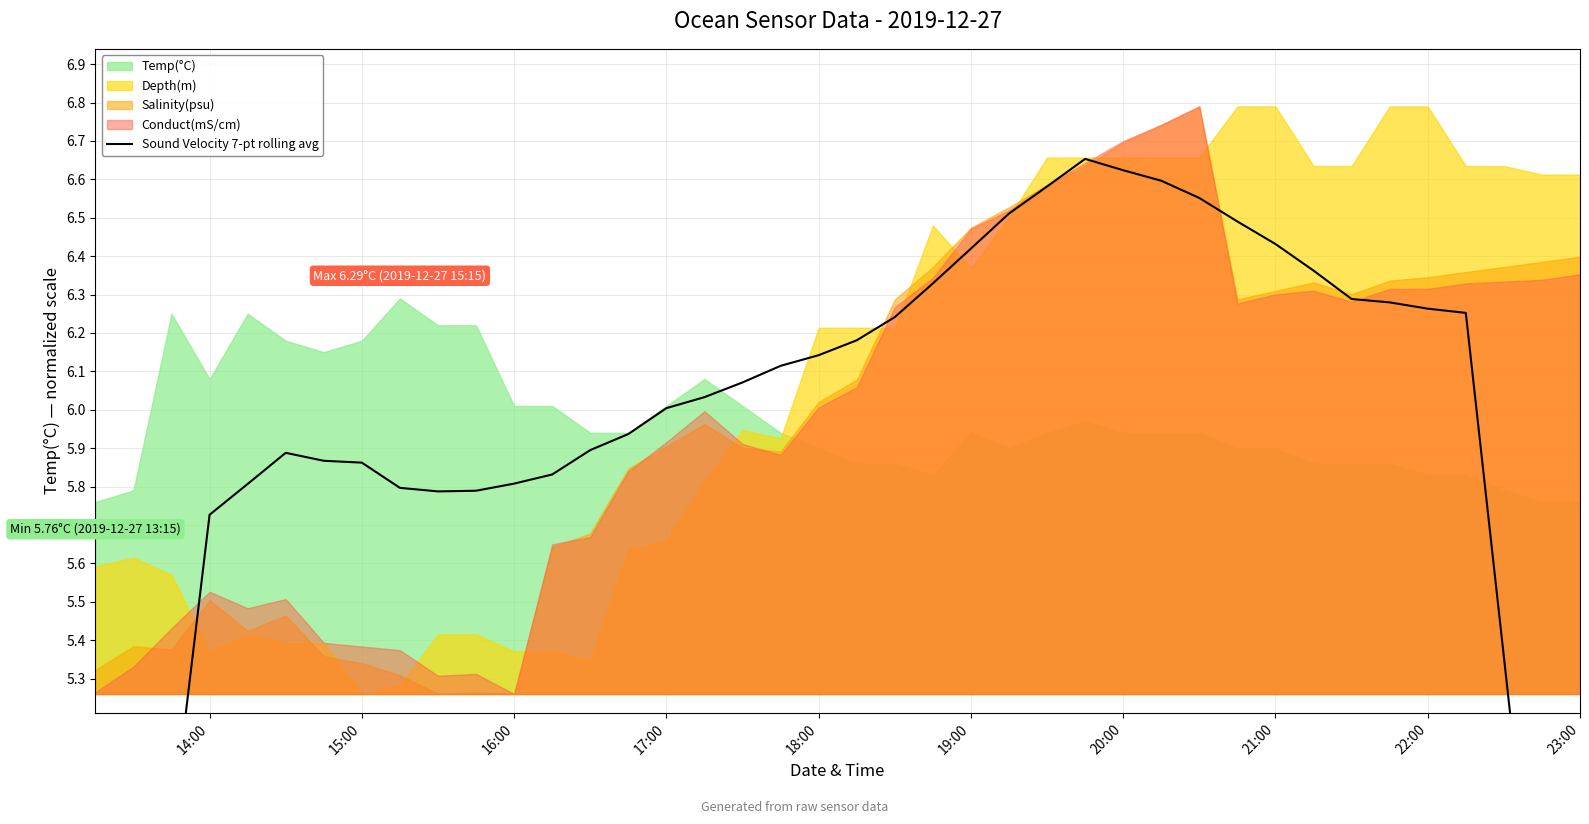

How many lines are shown in the chart?

1